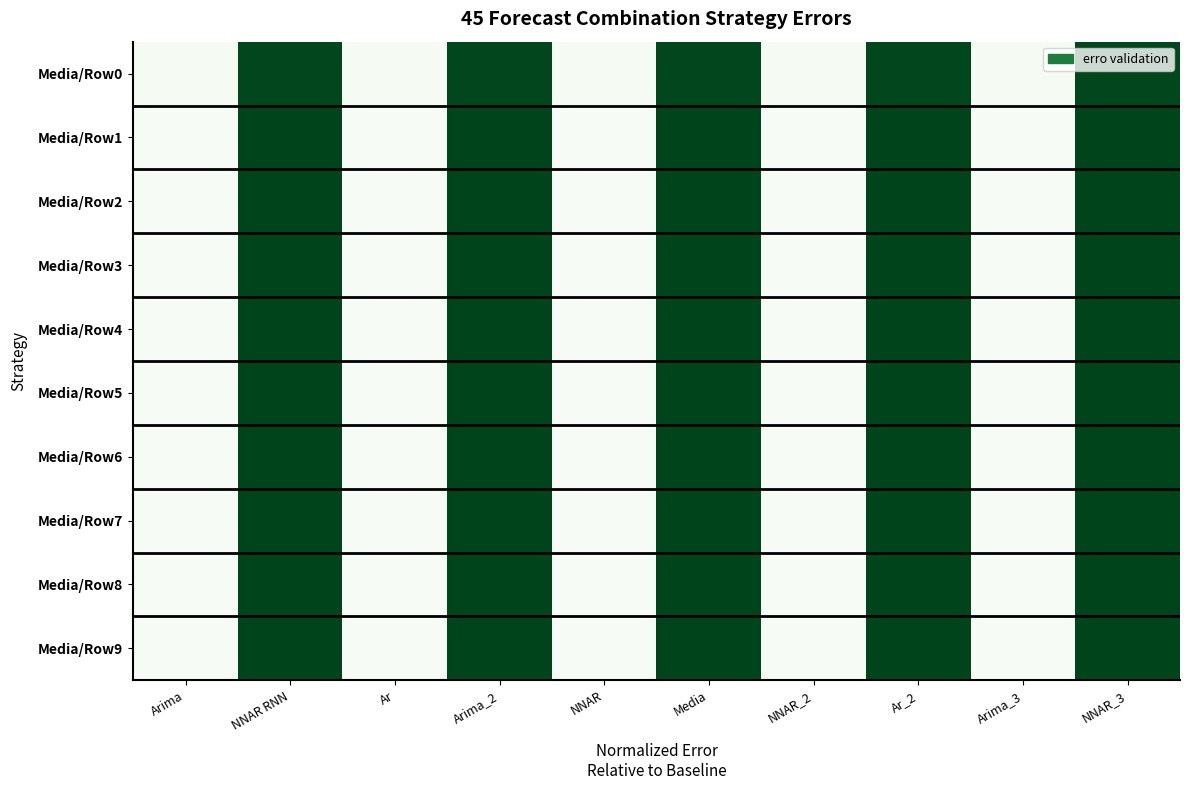

Rank the series at Media from lowest to highest value.

Media/Row0, Media/Row1, Media/Row2, Media/Row3, Media/Row4, Media/Row5, Media/Row6, Media/Row7, Media/Row8, Media/Row9